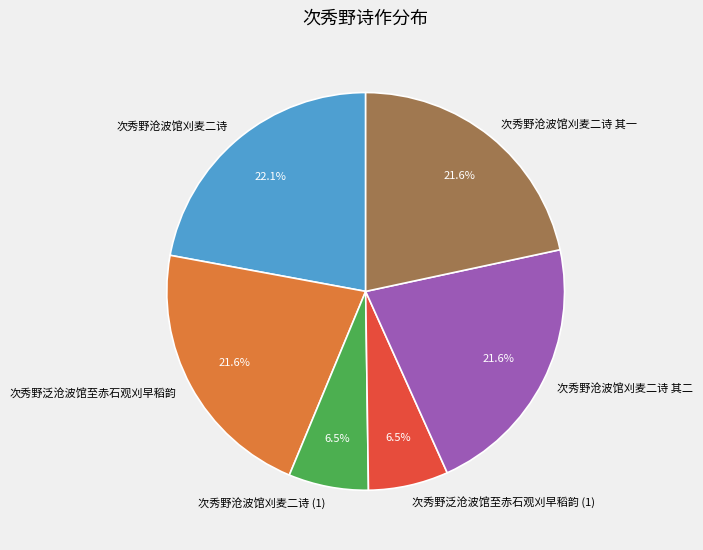

What percentage do 次秀野沧波馆刈麦二诗 and 次秀野沧波馆刈麦二诗 其二 together represent?

43.7%